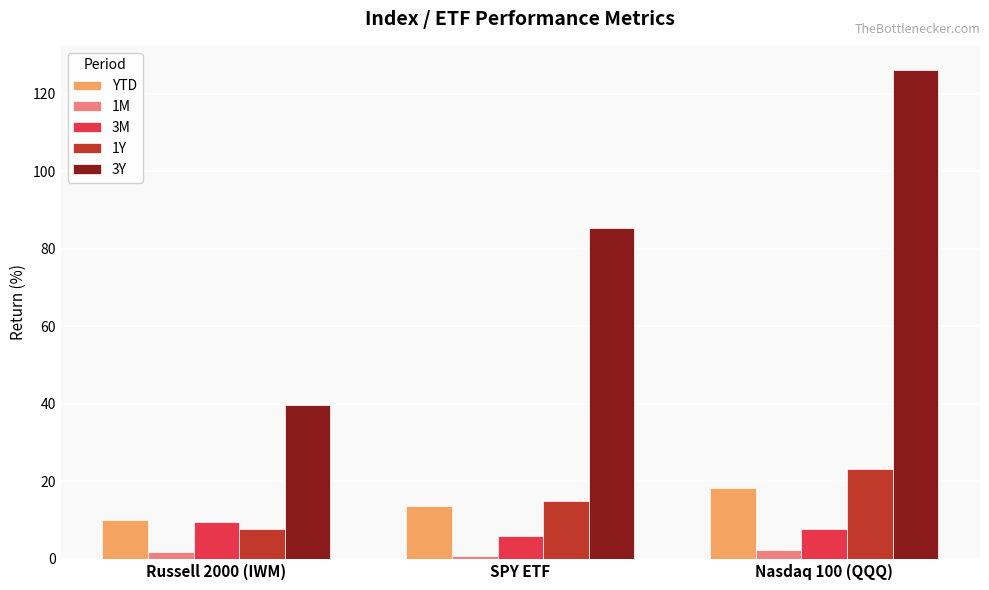

List the labels in order of 3M value, smallest first.

SPY ETF, Nasdaq 100 (QQQ), Russell 2000 (IWM)